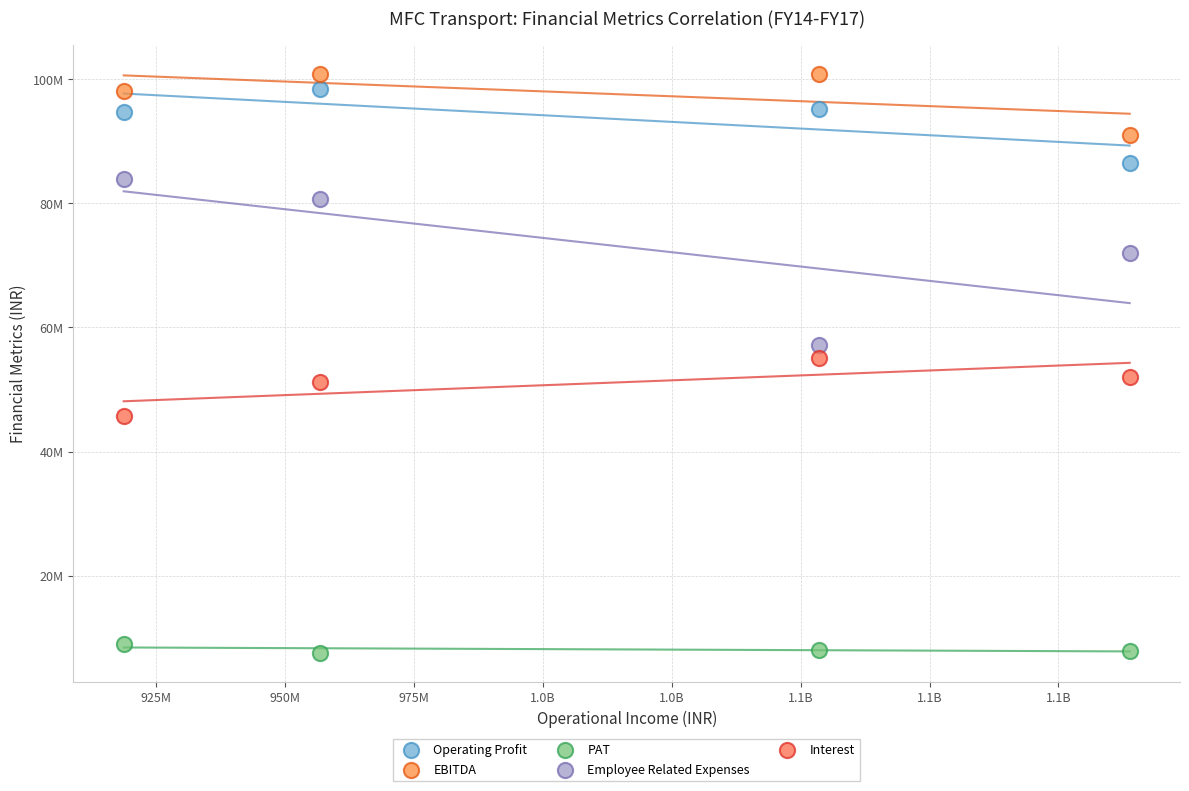

What are all the series names shown in the legend?

Operating Profit, EBITDA, PAT, Employee Related Expenses, Interest